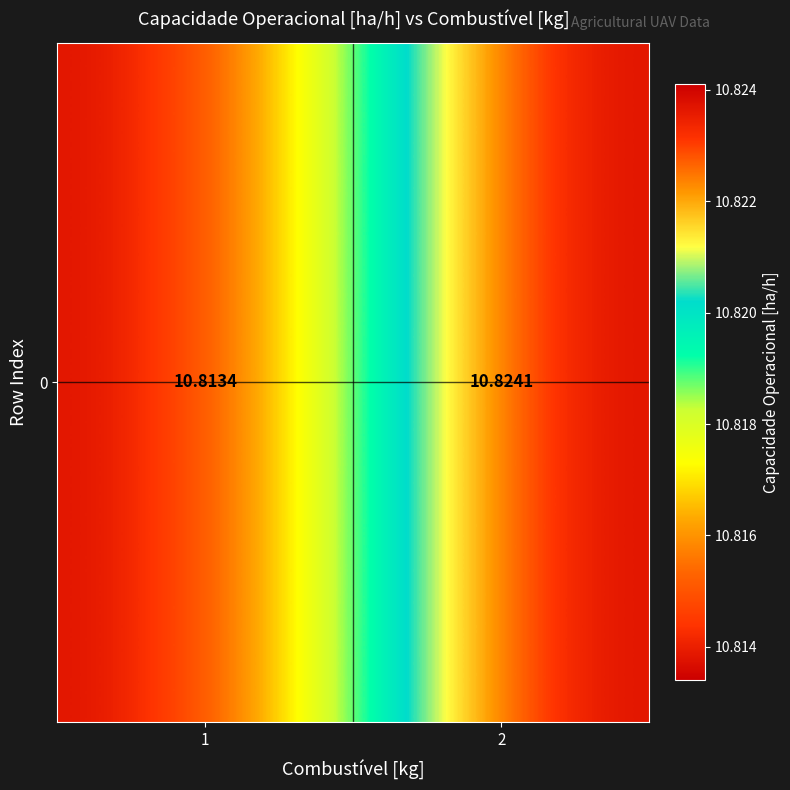

What is the smallest value displayed?

10.8